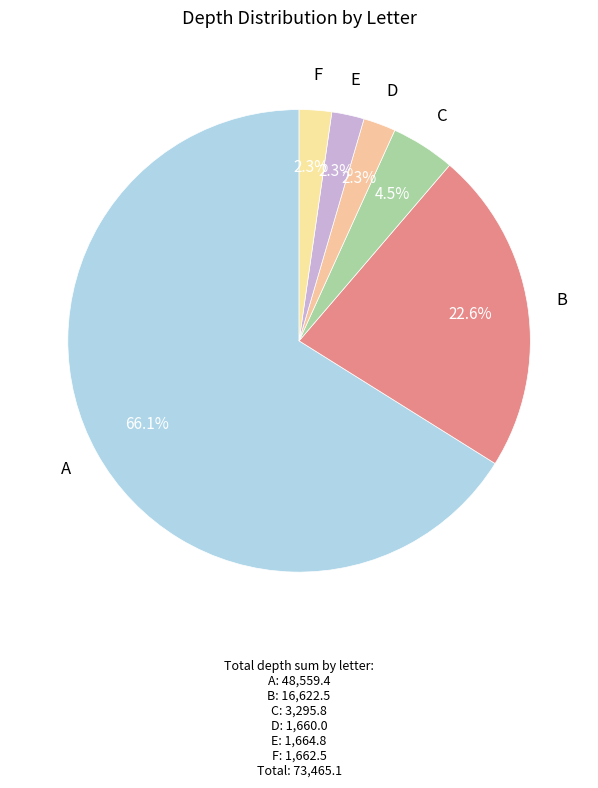

How many segments does this pie chart have?

6